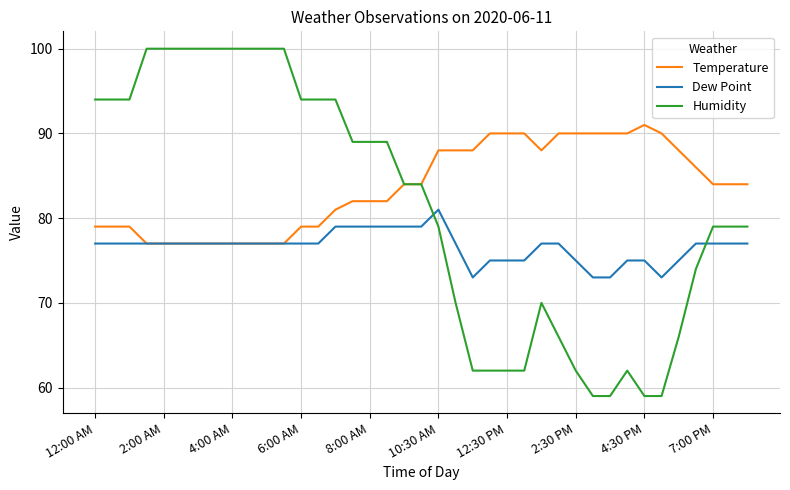

What is the maximum value for Dew Point?

81